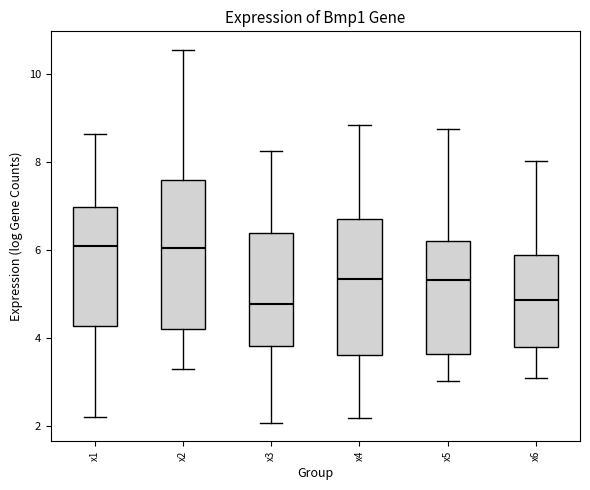

Reading left to right, transcribe this box plot: for each box, give where its median line is, the range the box spans, and where its two whiskers end, as read against the y-axis. The values are not printed on the chart, so give them approximately, as read against the axis.

x1: median 6.0, box 4.2 to 7.0, whiskers 2.2 to 8.6
x2: median 6.0, box 4.2 to 7.6, whiskers 3.2 to 10.6
x3: median 4.8, box 3.8 to 6.4, whiskers 2.0 to 8.2
x4: median 5.4, box 3.6 to 6.6, whiskers 2.2 to 8.8
x5: median 5.4, box 3.6 to 6.2, whiskers 3.0 to 8.8
x6: median 4.8, box 3.8 to 5.8, whiskers 3.0 to 8.0